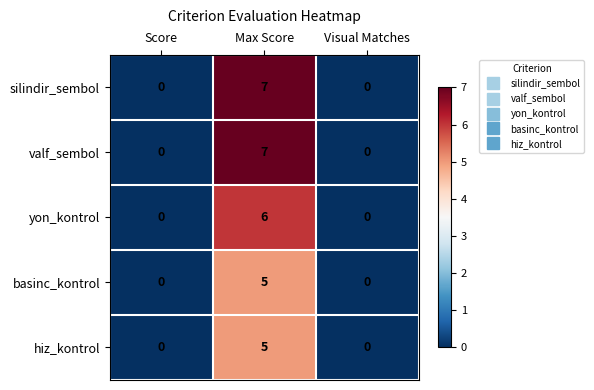

The value of silindir_sembol at Score is 0. True or false?

True